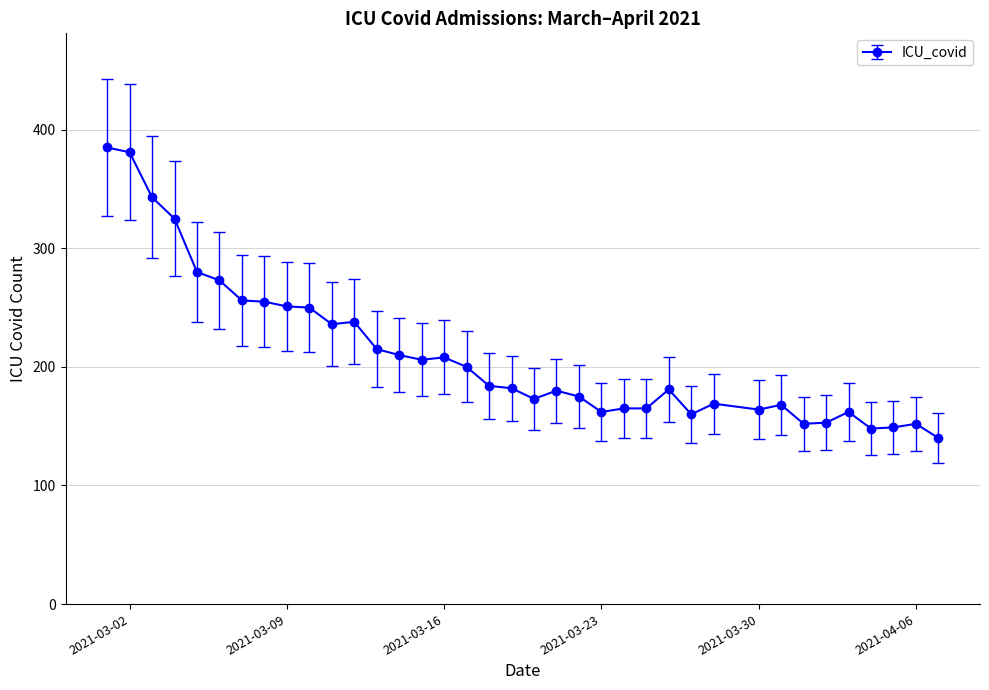

What is the smallest value displayed?

140